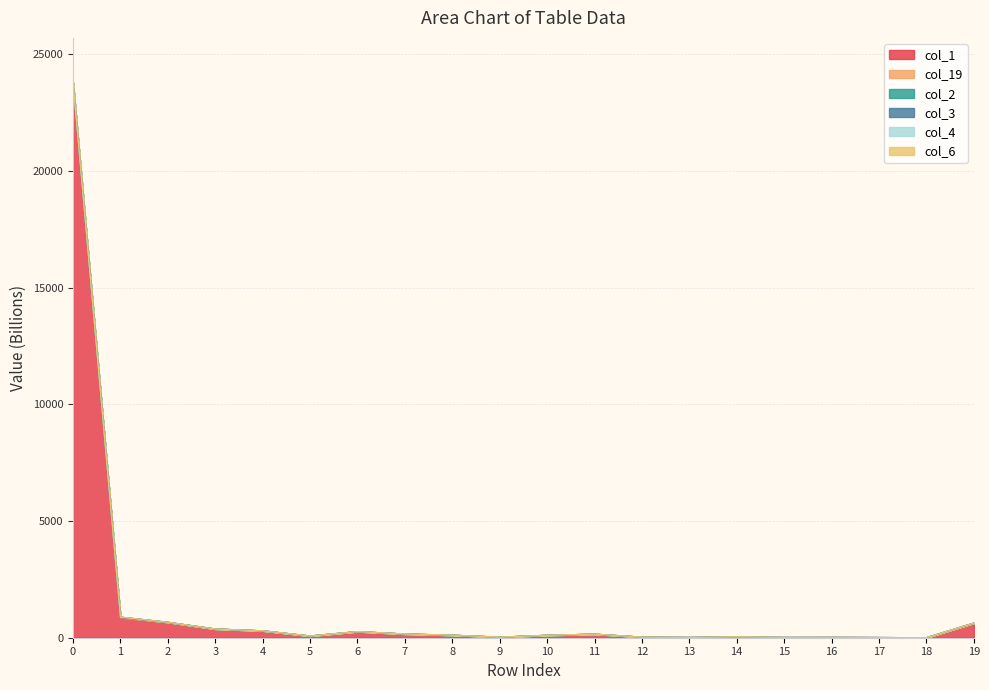

Count the number of categories in the chart.

20